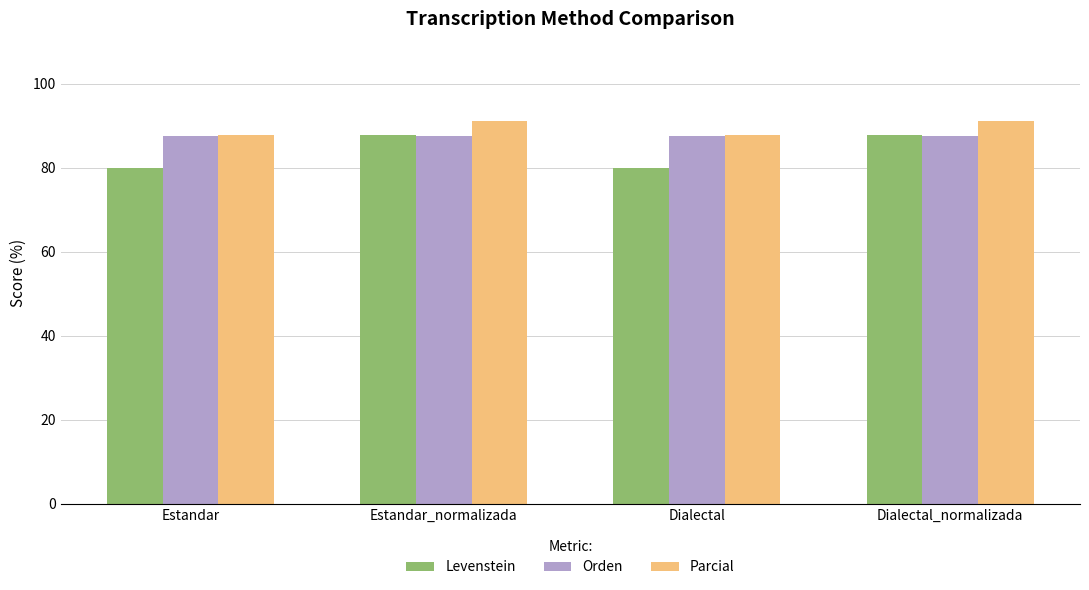

Reading right to left, transcribe all the data shown in this chart.

Levenstein: Dialectal_normalizada=87.8	Dialectal=80.0	Estandar_normalizada=87.8	Estandar=80.0
Orden: Dialectal_normalizada=87.5	Dialectal=87.5	Estandar_normalizada=87.5	Estandar=87.5
Parcial: Dialectal_normalizada=91.1	Dialectal=87.8	Estandar_normalizada=91.1	Estandar=87.8